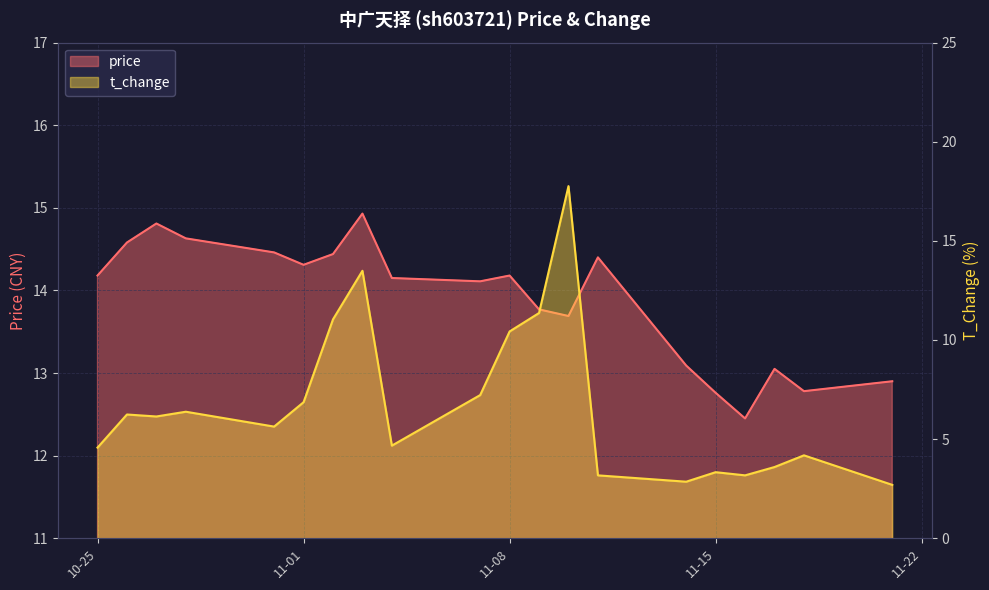

Count the number of data series in this chart.

2